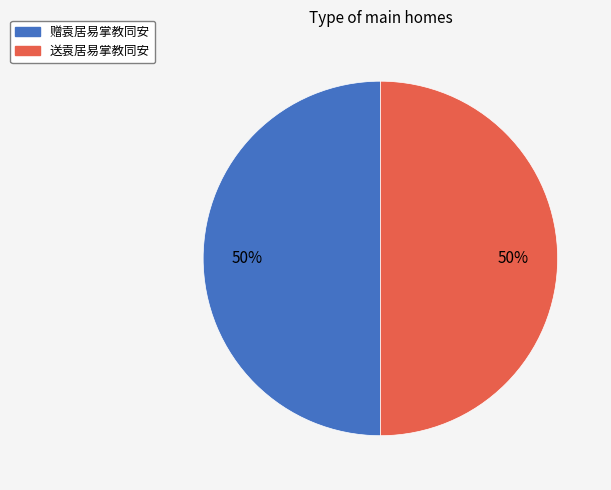

Combined, do 送袁居易掌教同安 and 赠袁居易掌教同安 account for over 50%?

Yes